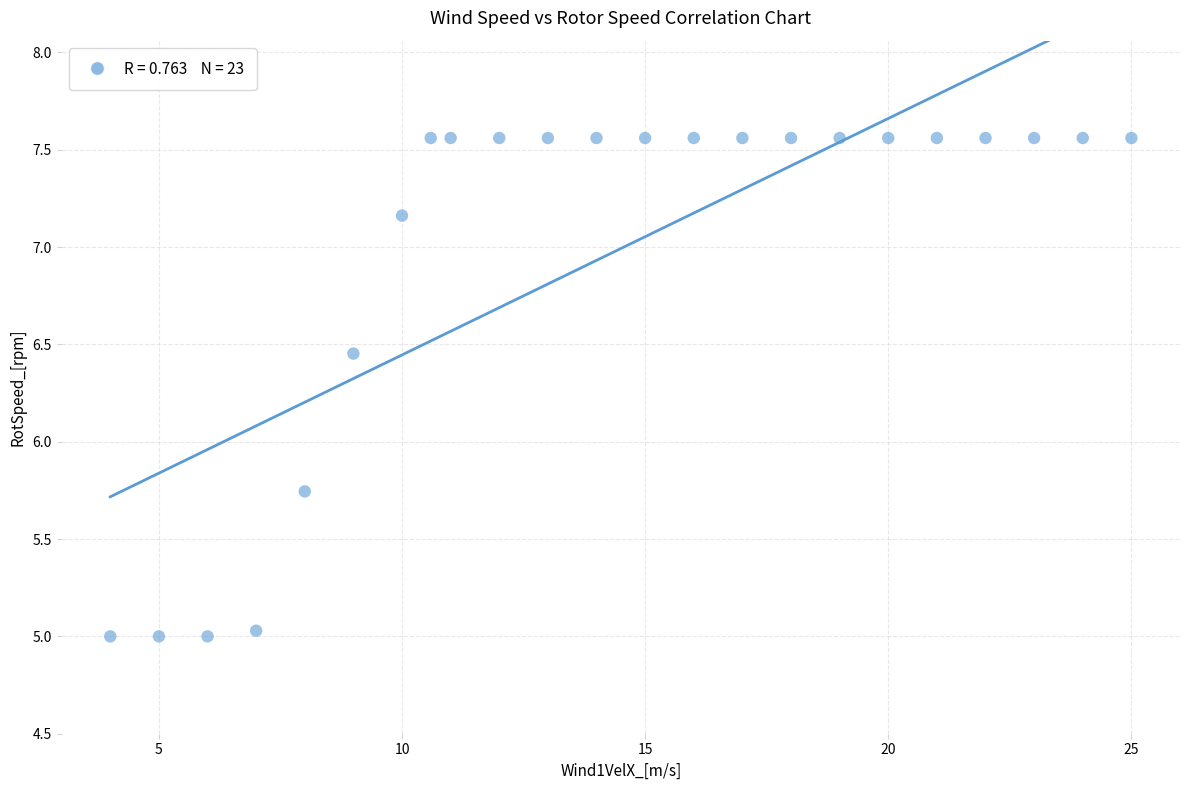

What is the range of Y values (max minus min)?

2.6